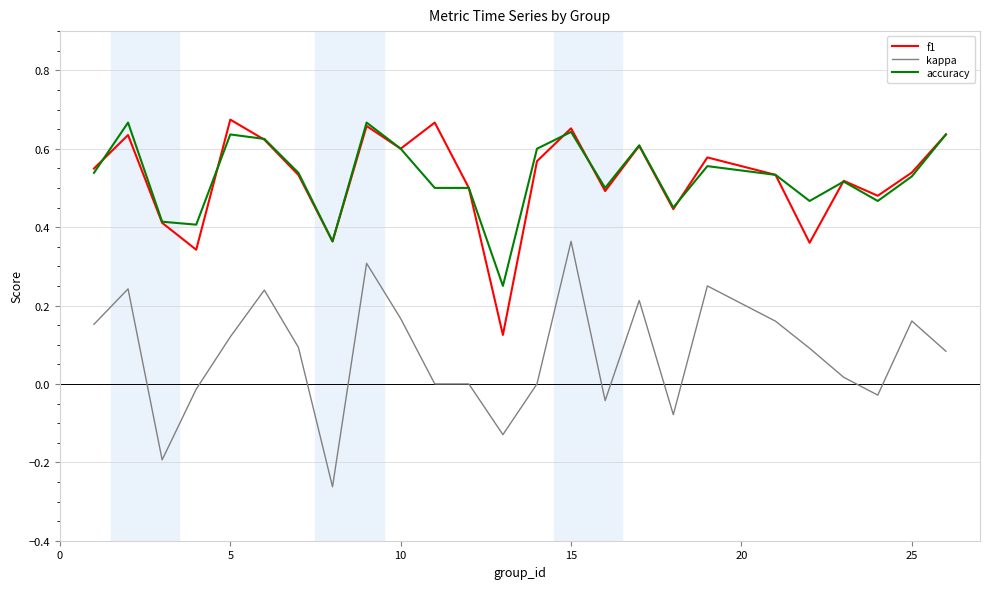

True or false: accuracy and kappa intersect in this chart.

False